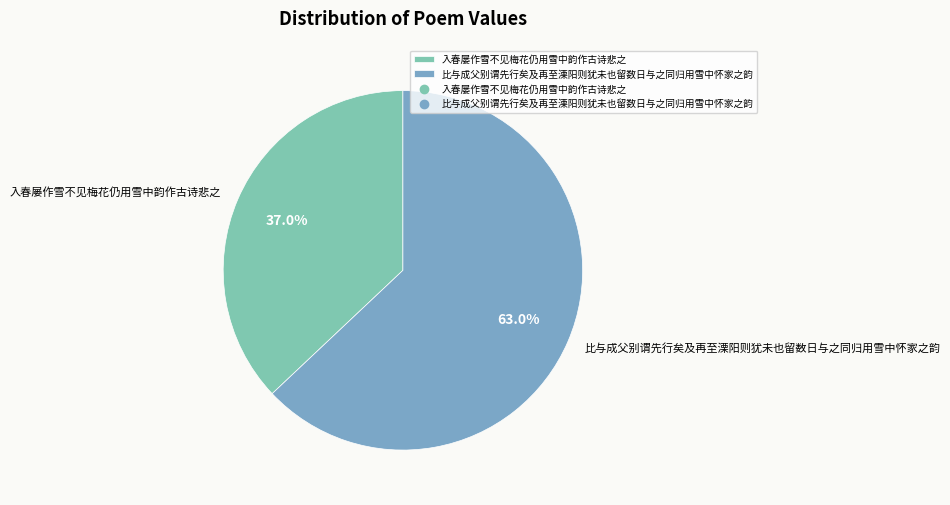

What percentage is the 入春屡作雪不见梅花仍用雪中韵作古诗悲之 slice, to the nearest percent?

37%